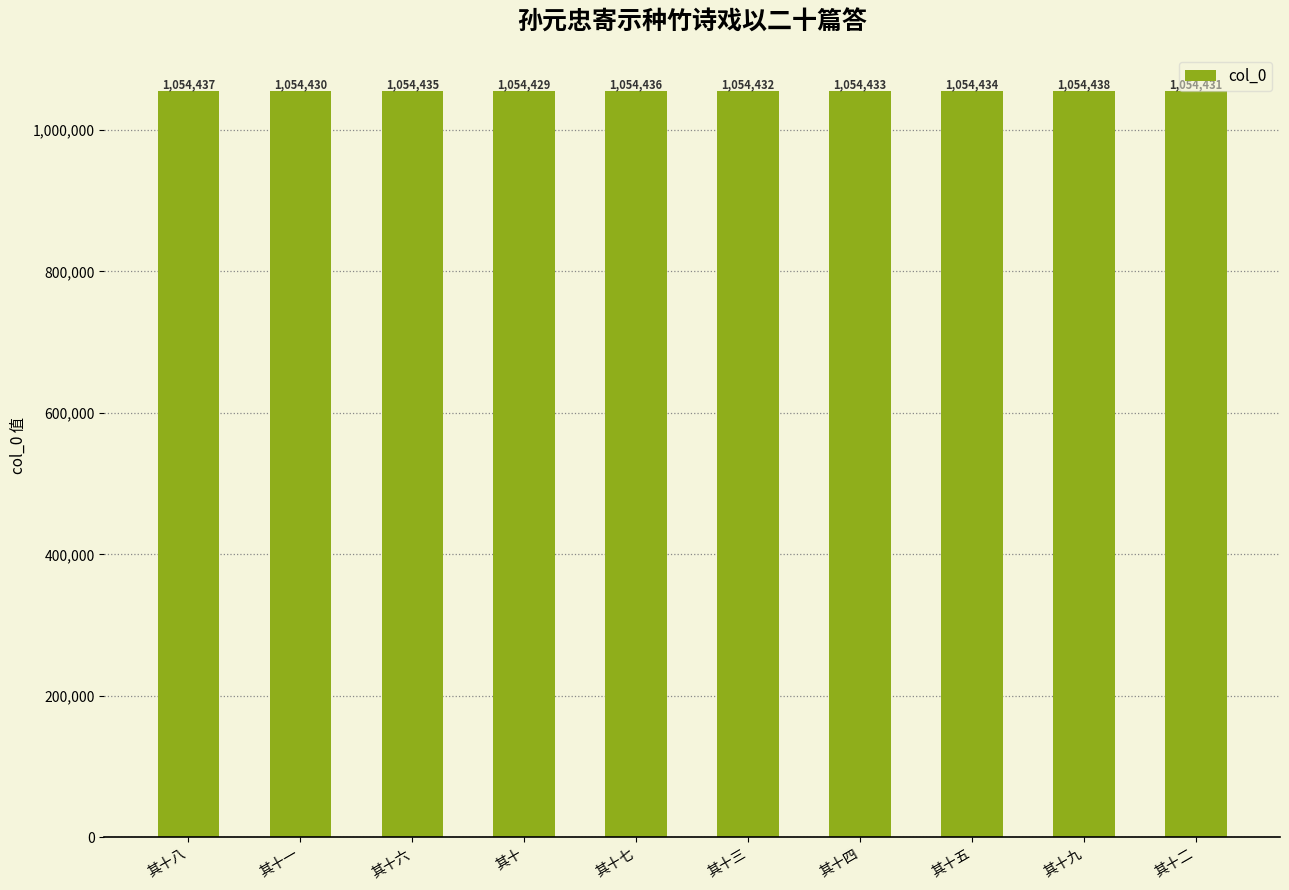

The chart shows a value of 627791 at 其十六. True or false?

False